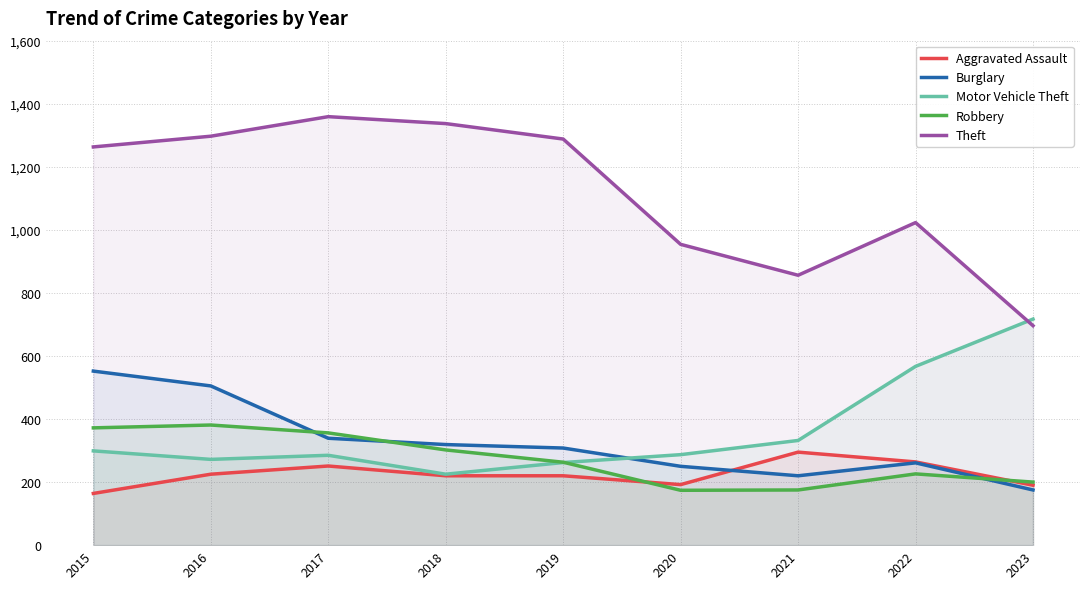

What is the value of the Burglary point at the 6th from the left?

250